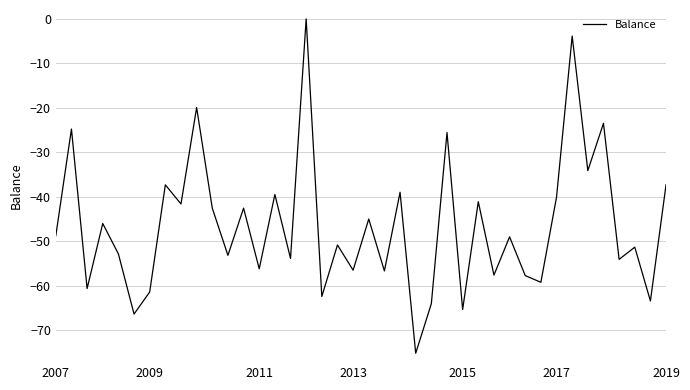

What is the difference between the maximum and minimum values?

75.2